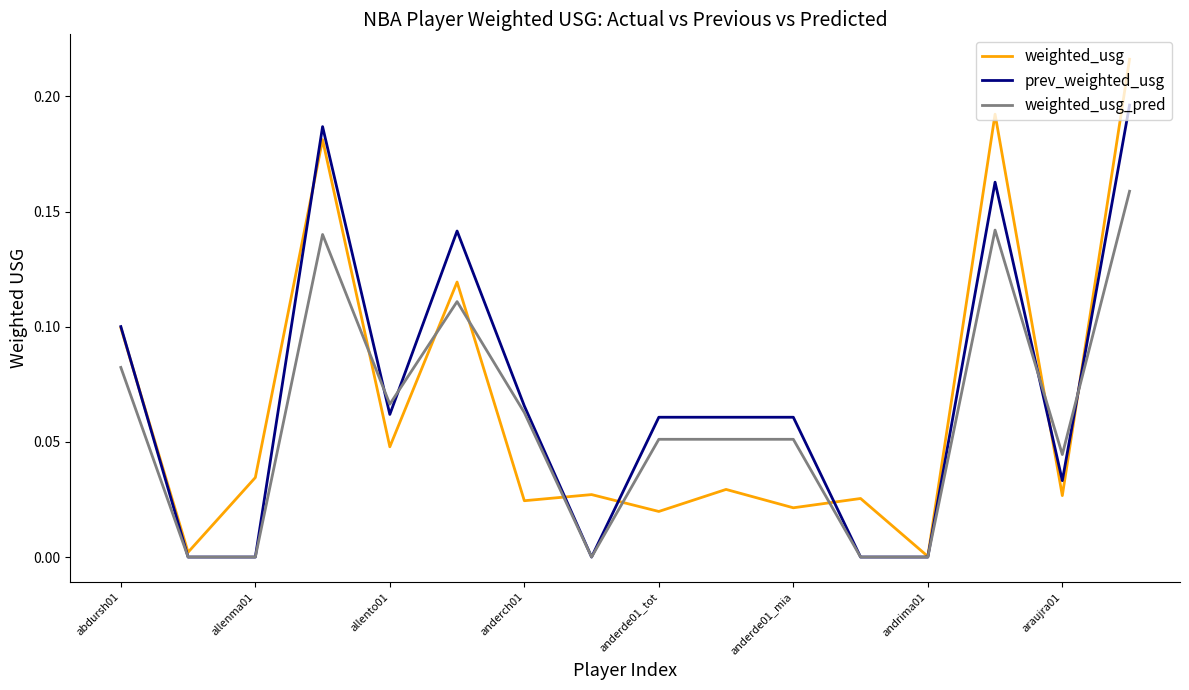

What is the difference between the maximum and minimum values in the weighted_usg series?

0.2